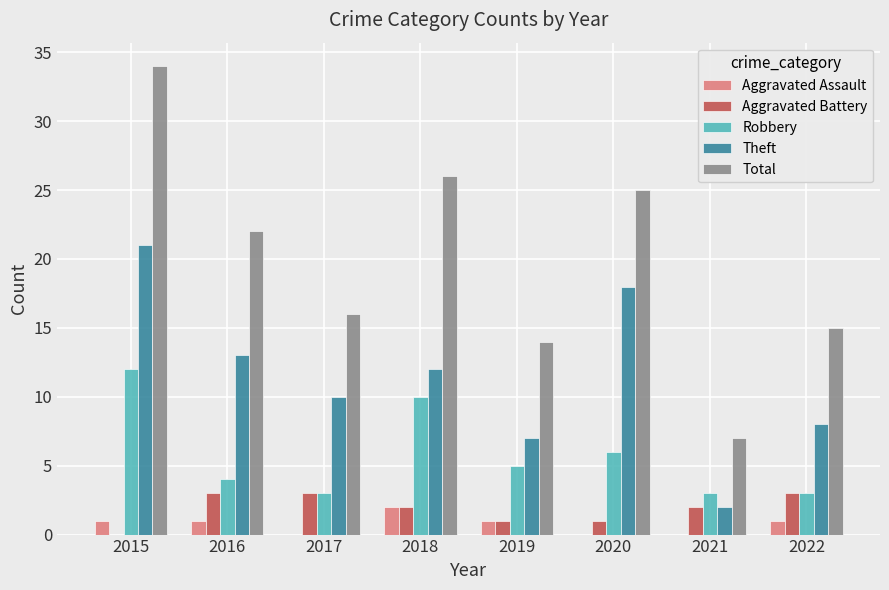

Reading left to right, list all the values displayed in this chart.

Aggravated Assault: 2015=1	2016=1	2017=0	2018=2	2019=1	2020=0	2021=0	2022=1
Aggravated Battery: 2015=0	2016=3	2017=3	2018=2	2019=1	2020=1	2021=2	2022=3
Robbery: 2015=12	2016=4	2017=3	2018=10	2019=5	2020=6	2021=3	2022=3
Theft: 2015=21	2016=13	2017=10	2018=12	2019=7	2020=18	2021=2	2022=8
Total: 2015=34	2016=22	2017=16	2018=26	2019=14	2020=25	2021=7	2022=15